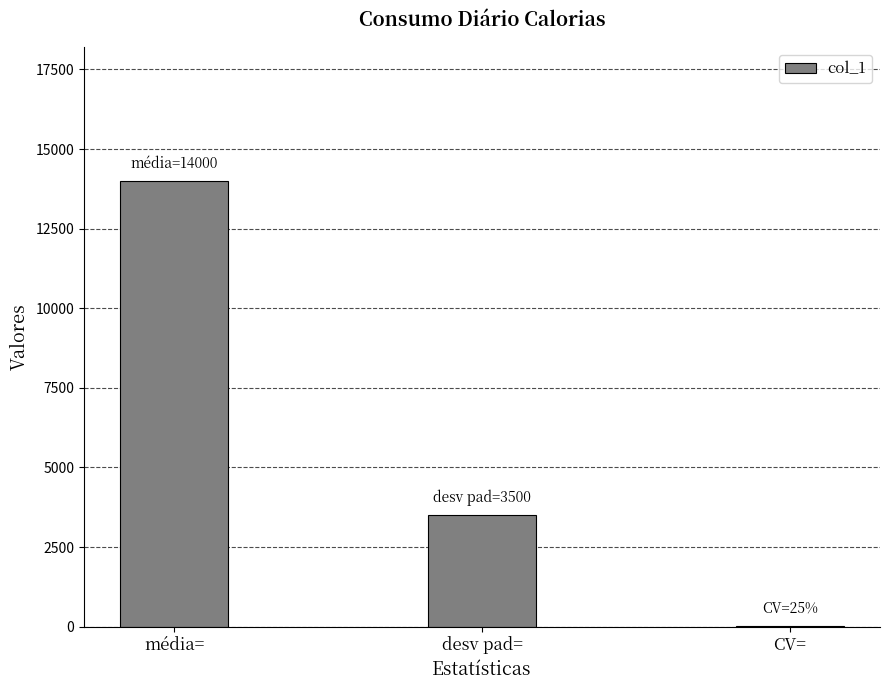

The chart shows a value of 5214 at média=. True or false?

False